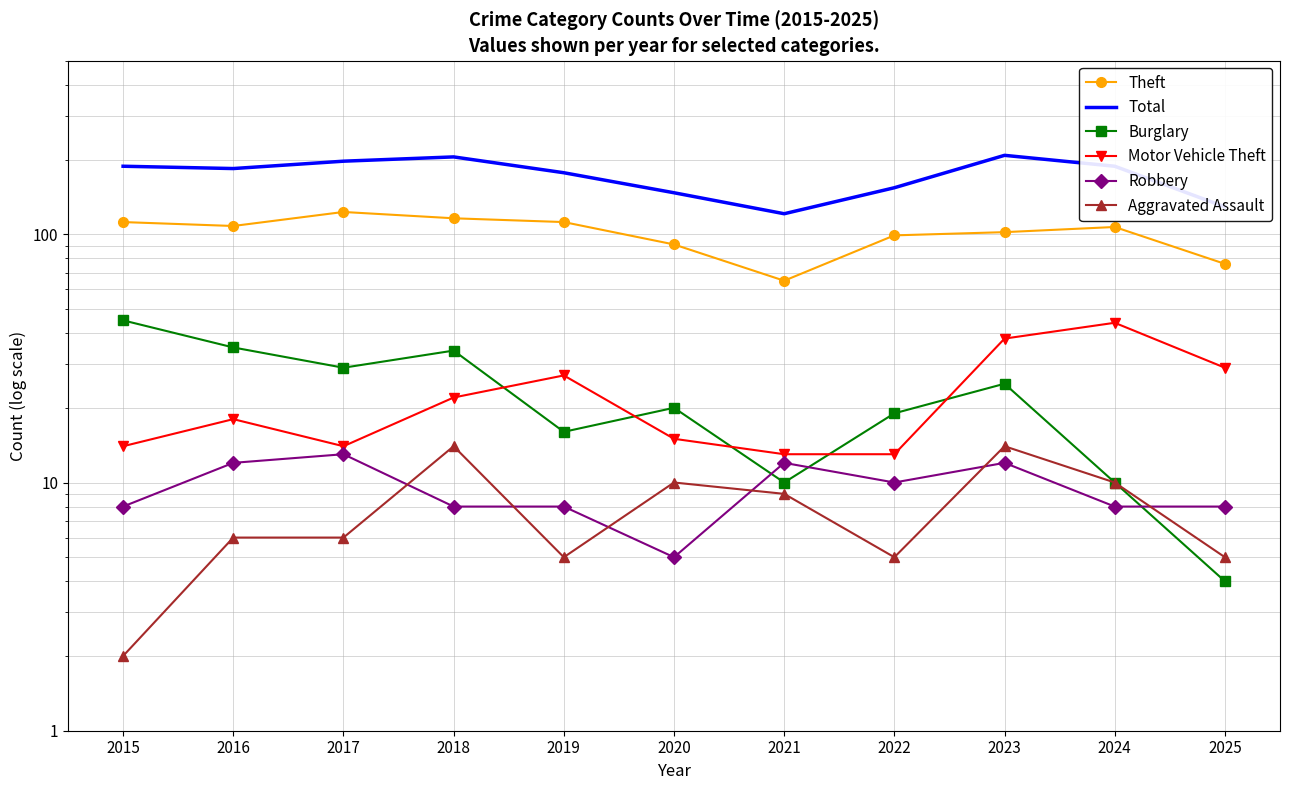

At which label is Aggravated Assault closest to 8?

2021